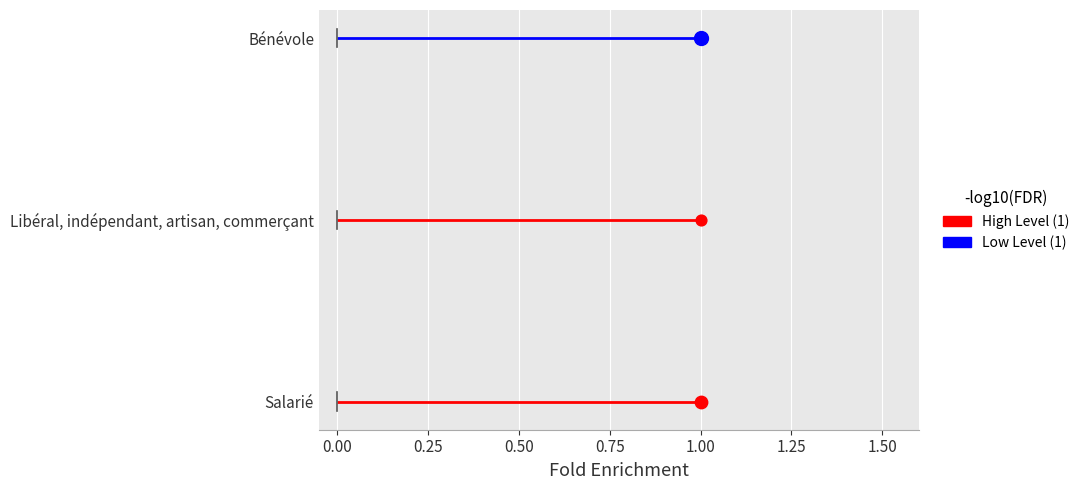

Which series reaches the maximum Y coordinate?

Bénévole